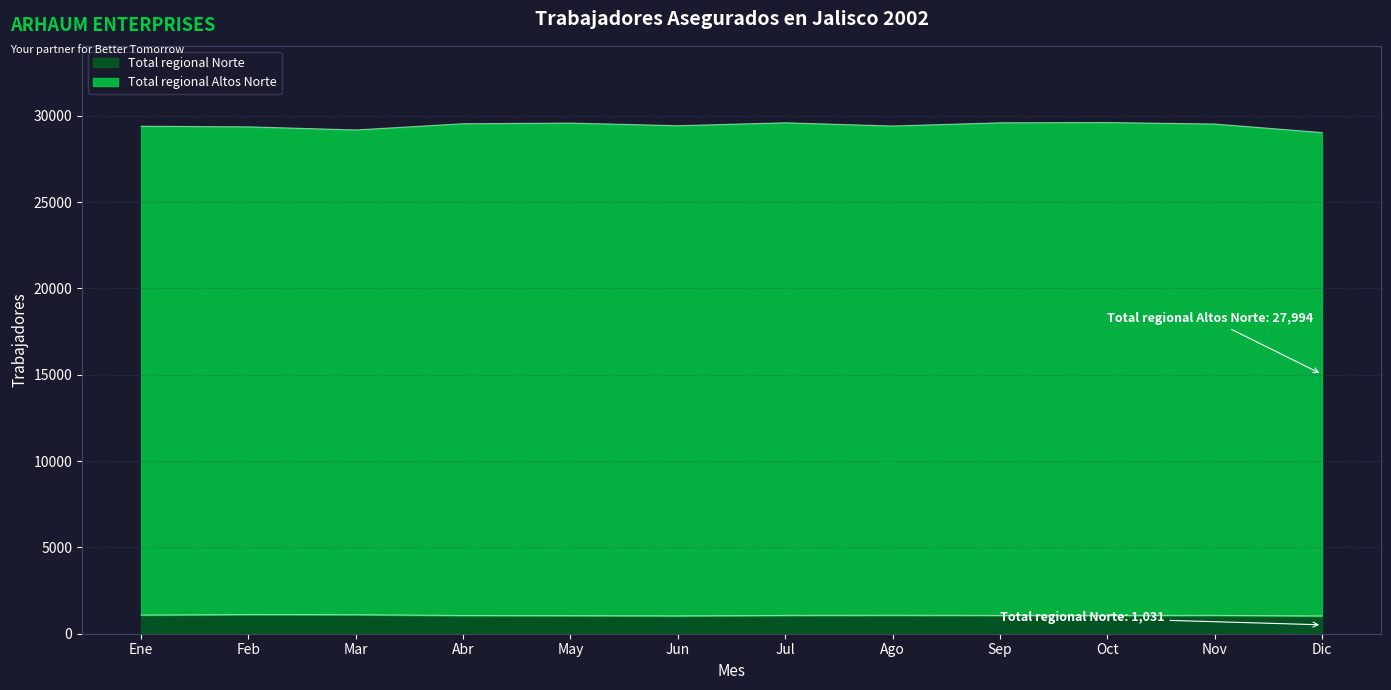

What are all the series names shown in the legend?

Total regional Norte, Total regional Altos Norte